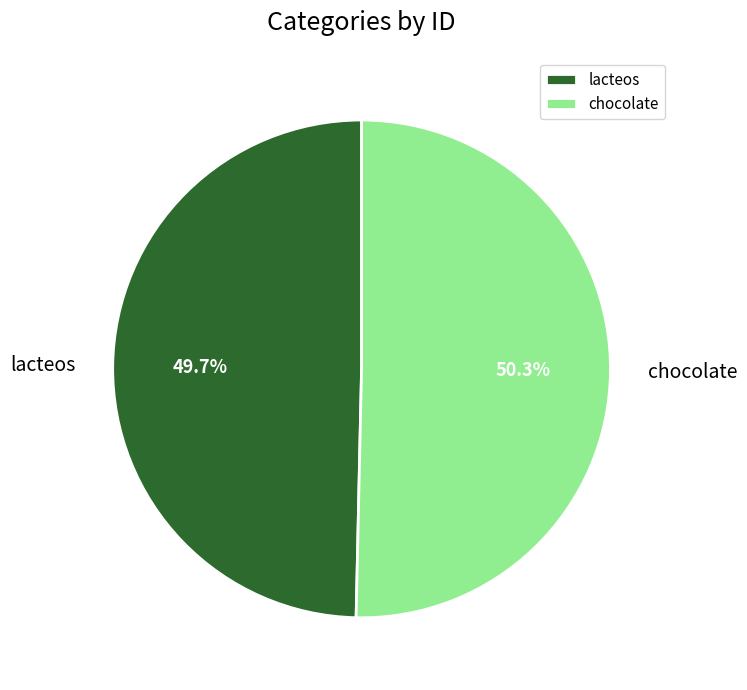

Is it true that lacteos is 62% of the pie?

False